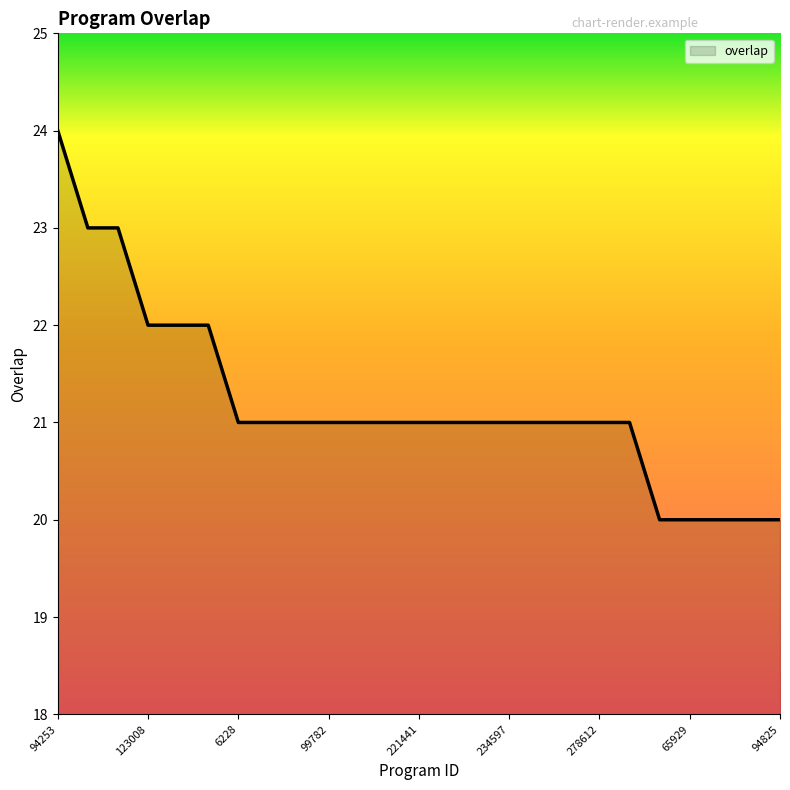

What is the difference between the maximum and minimum values?

4